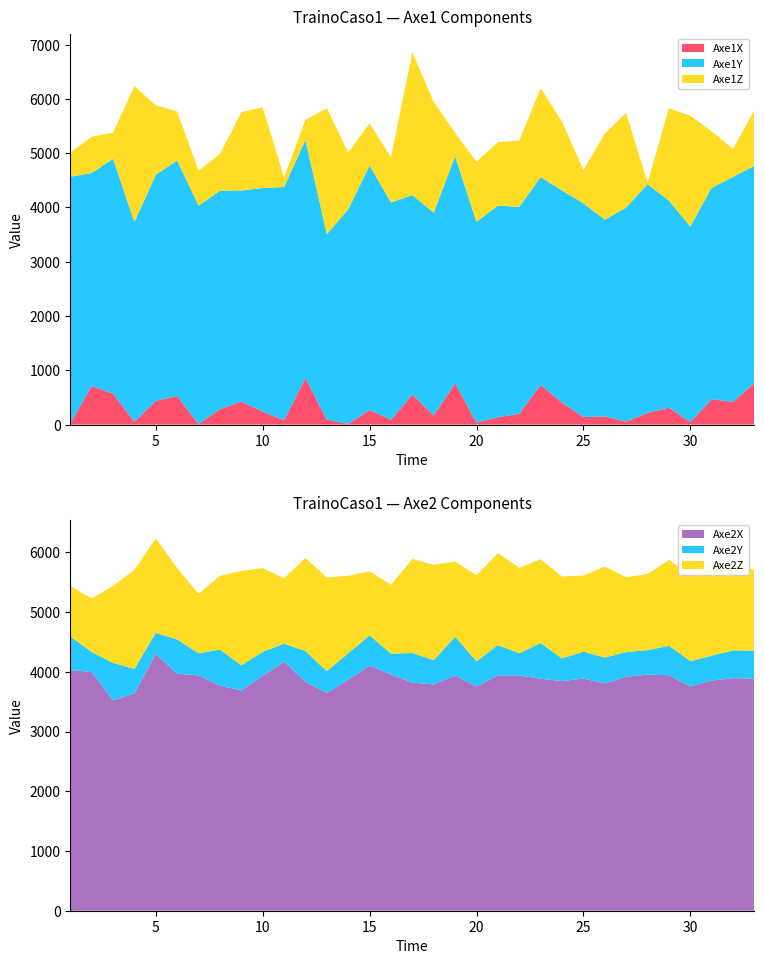

What is the highest value of the Axe2X series?

4299